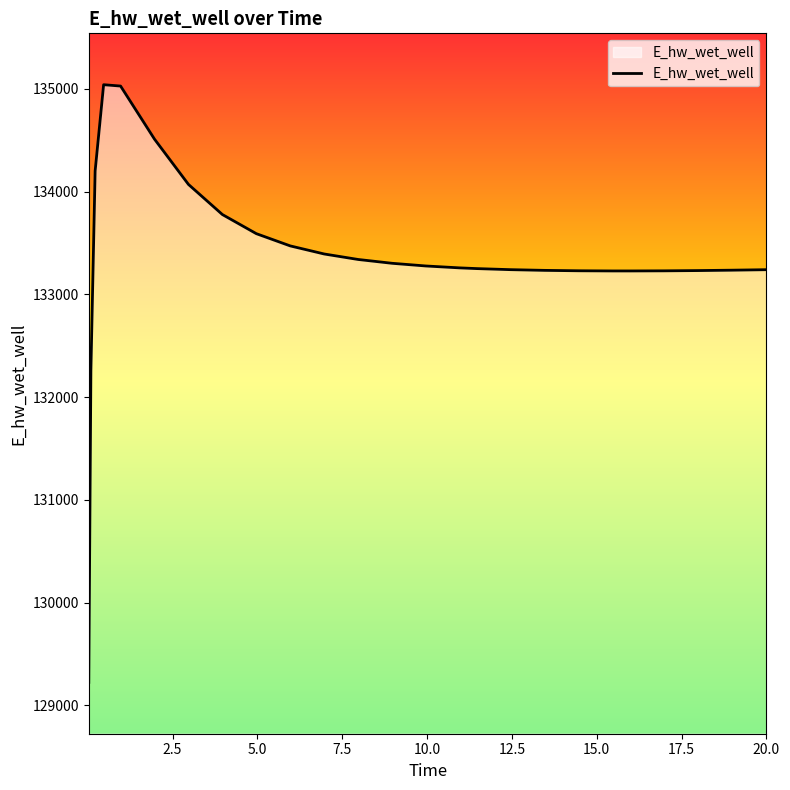

What is the greatest value displayed?

135041.1